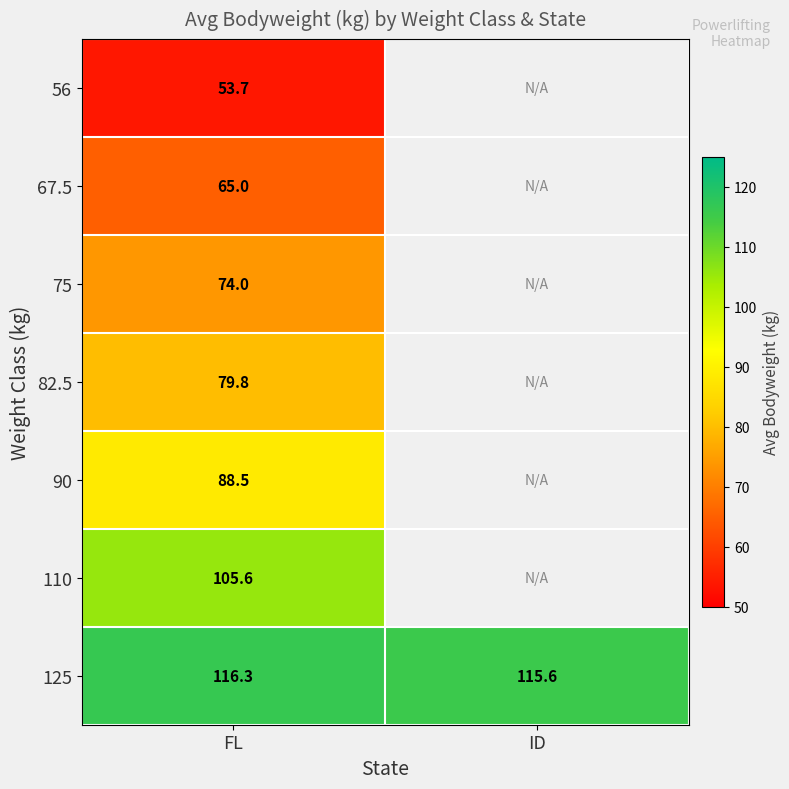

Rank the series at FL from highest to lowest value.

125, 110, 90, 82.5, 75, 67.5, 56